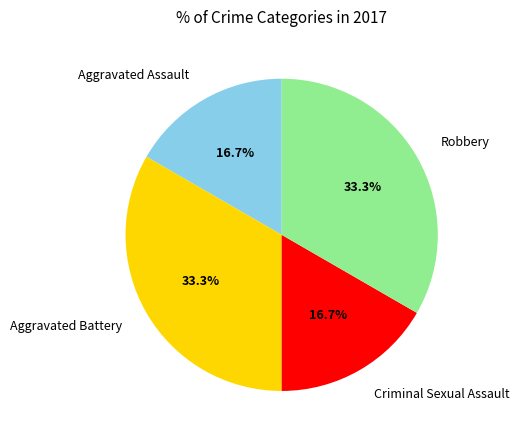

To the nearest percent, what is the combined percentage of Criminal Sexual Assault and Robbery?

50%